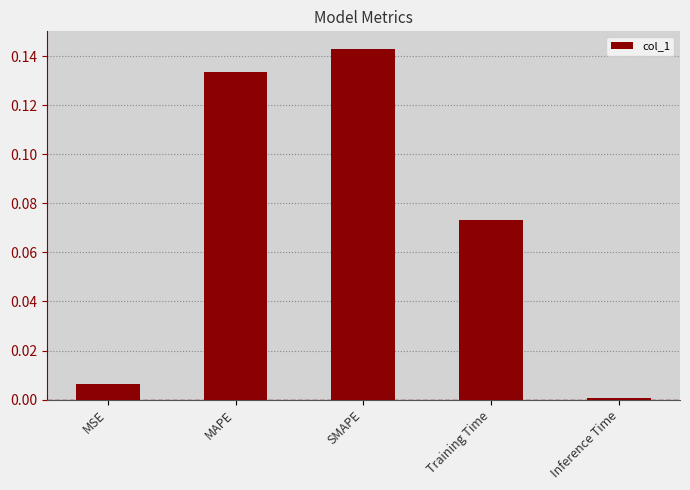

Rank the categories by value from highest to lowest.

SMAPE, MAPE, Training Time, MSE, Inference Time